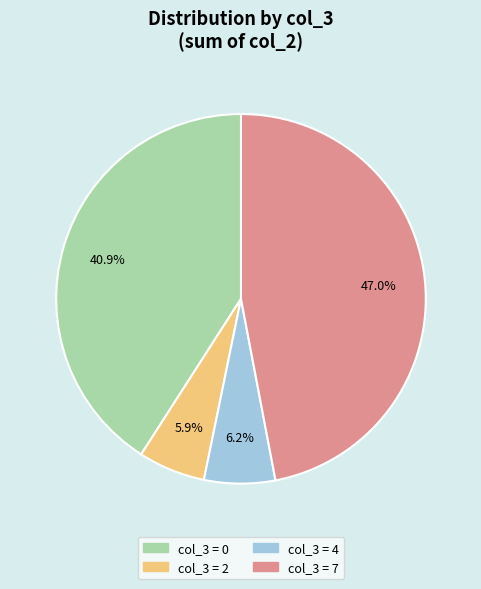

How many segments does this pie chart have?

4